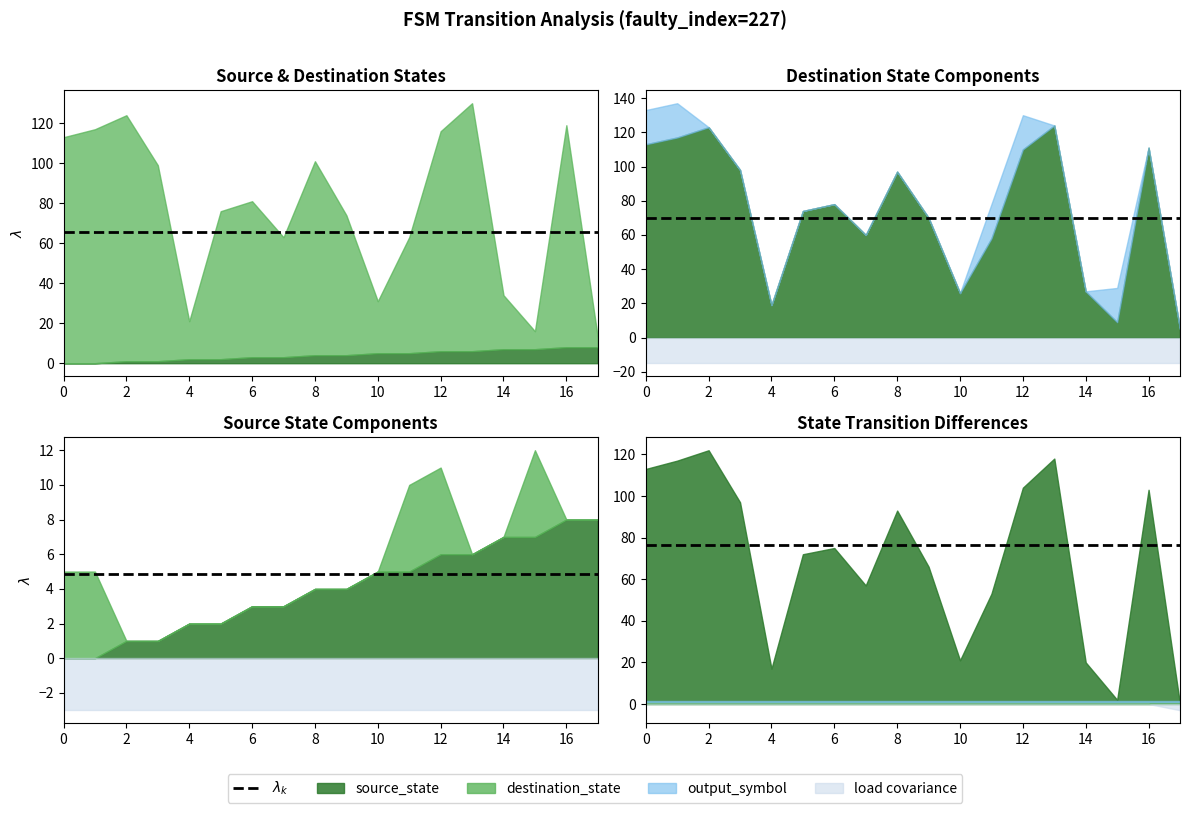

Which series has the widest spread of values?

destination_state